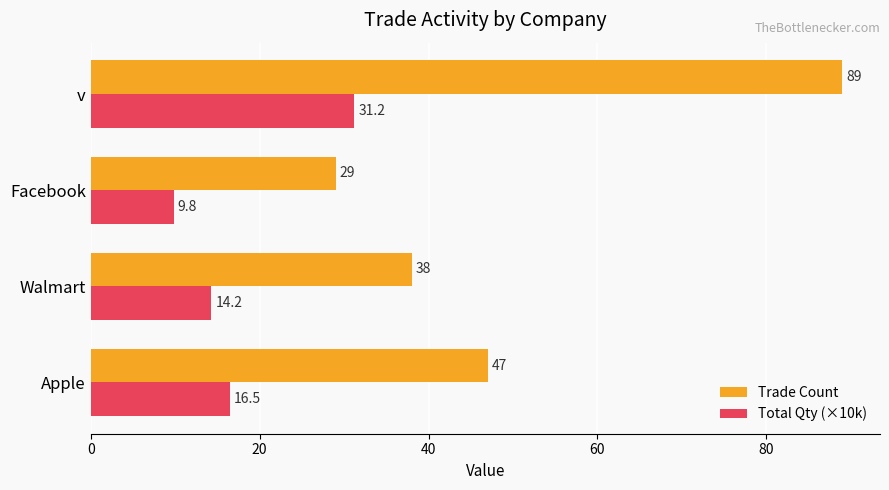

What is the difference between the Trade Count values at Facebook and Apple?

18.0